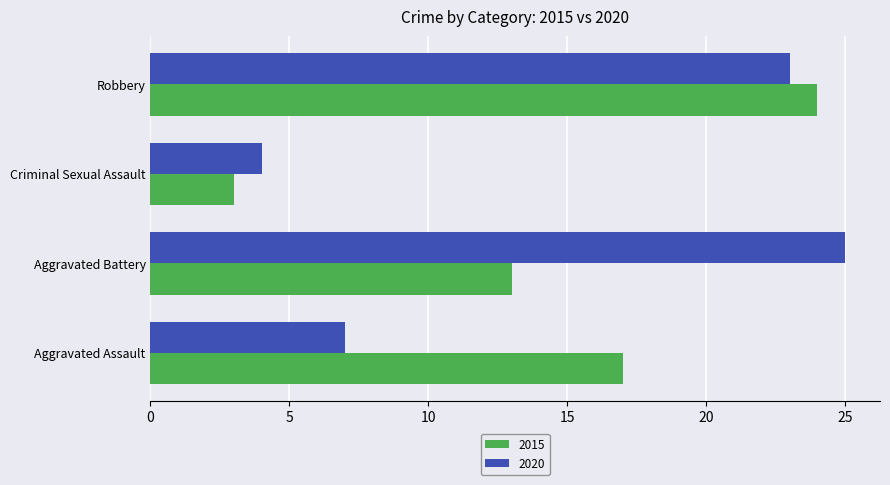

Which category has the highest value across all series?

Aggravated Battery